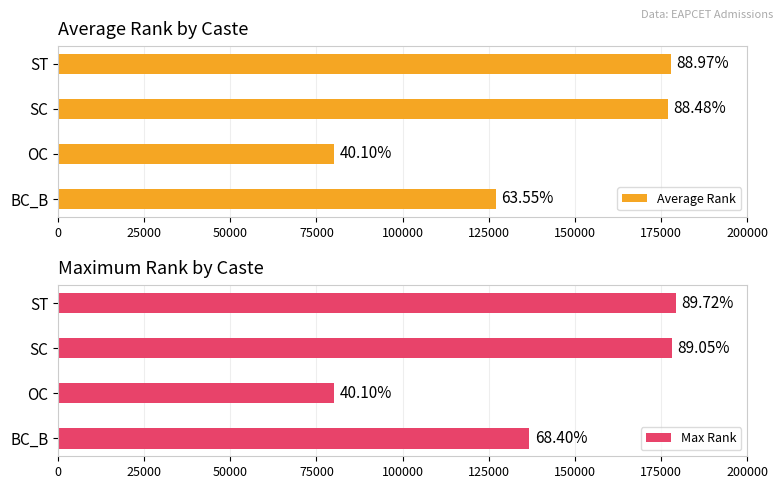

Reading right to left, list all the values displayed in this chart.

Average Rank: 177932.5	176955.3	80198.0	127095.3
Max Rank: 179442.0	178104.0	80198.0	136798.0